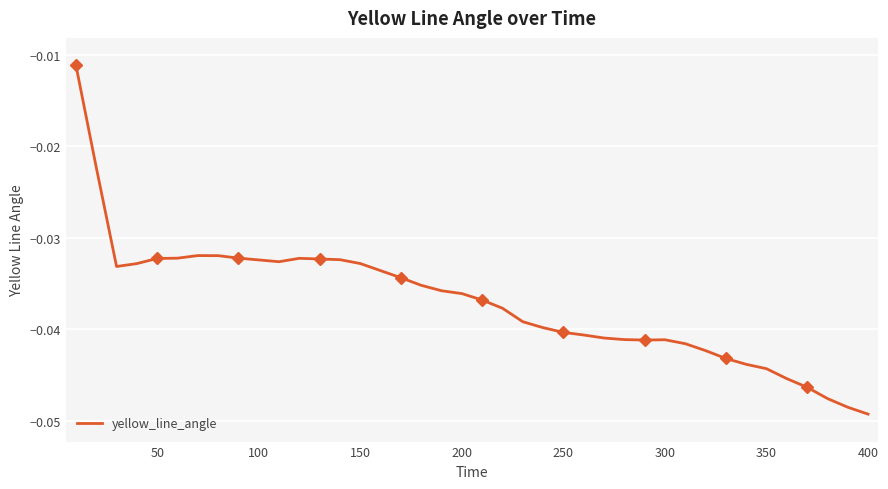

Is it true that the value at 50 is -0.0?

True